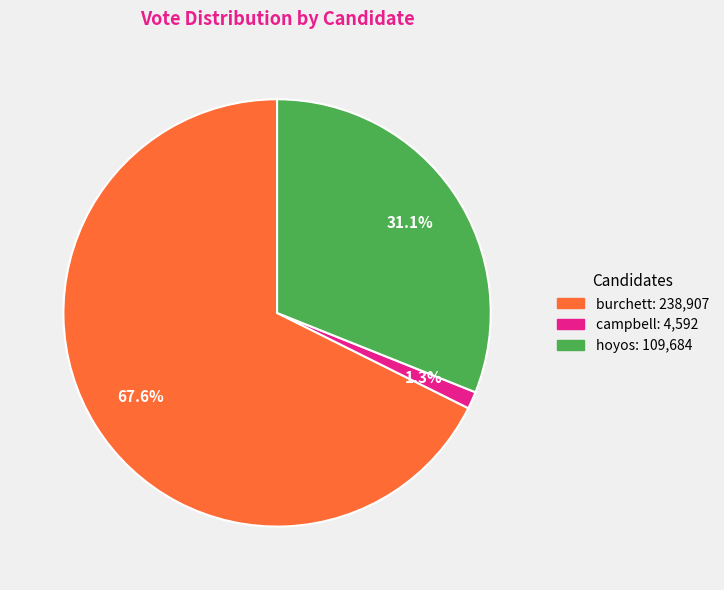

Does any single category account for the majority?

Yes